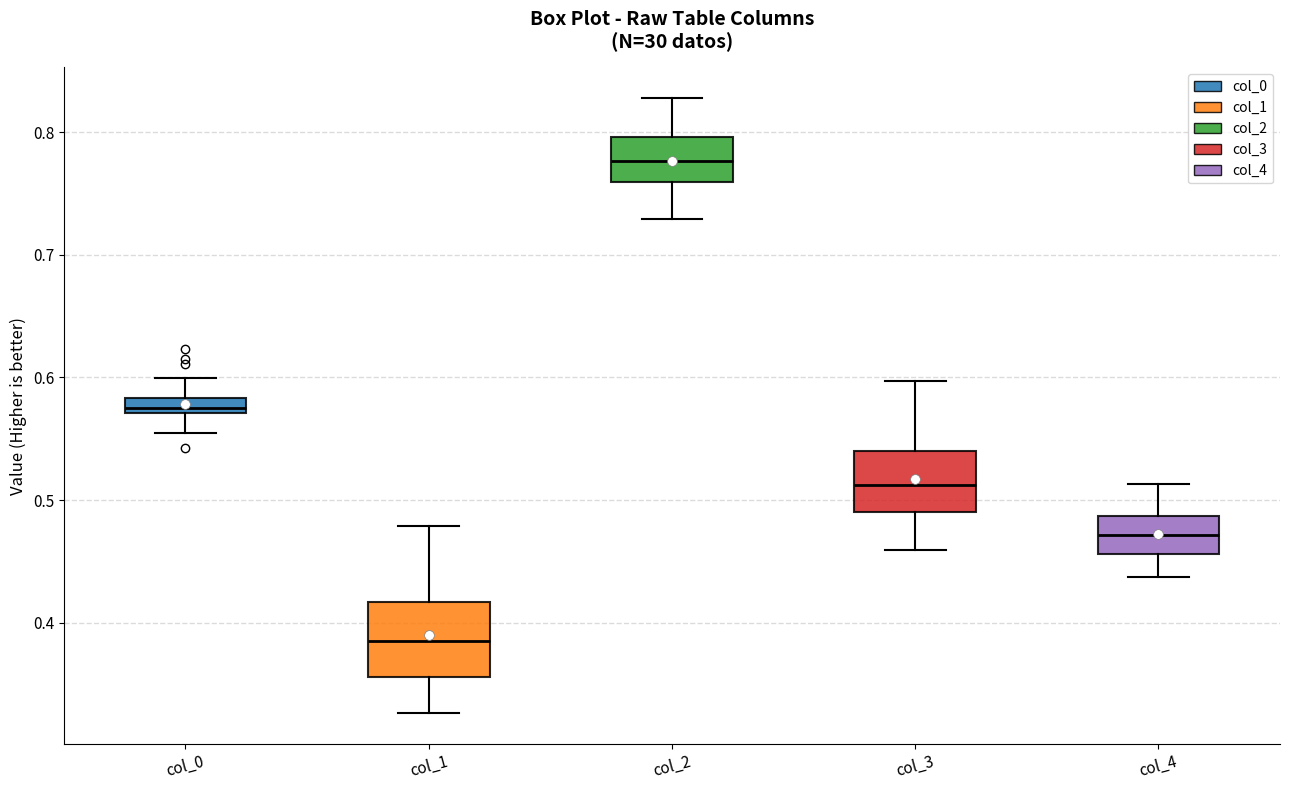

Which box's median line is the lowest?

col_1